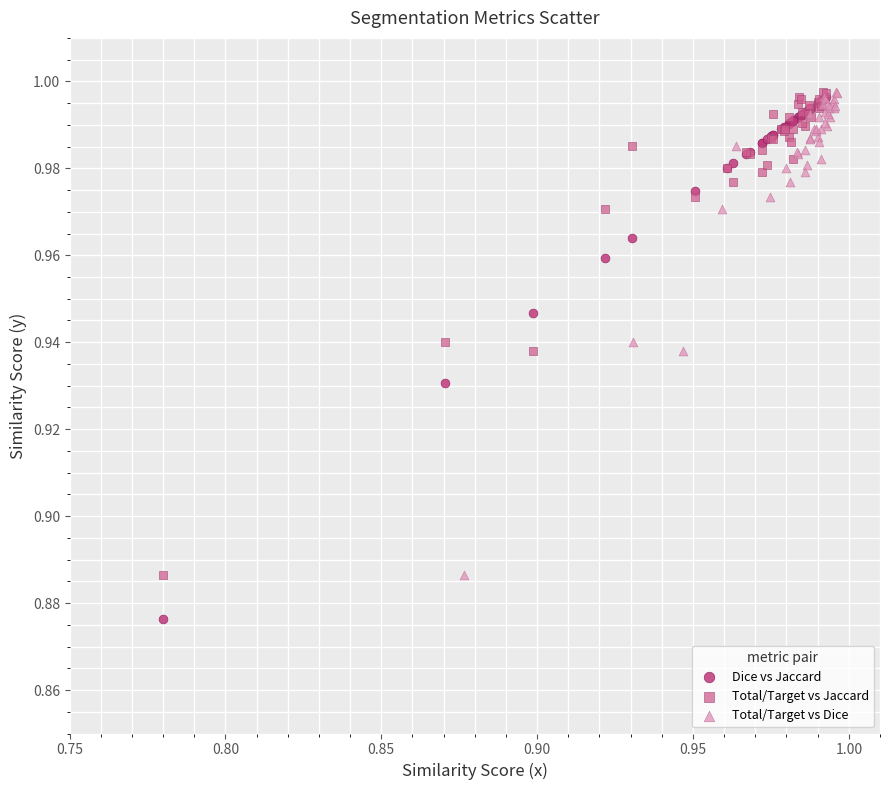

Which series has the largest Y range (max minus min)?

Dice vs Jaccard